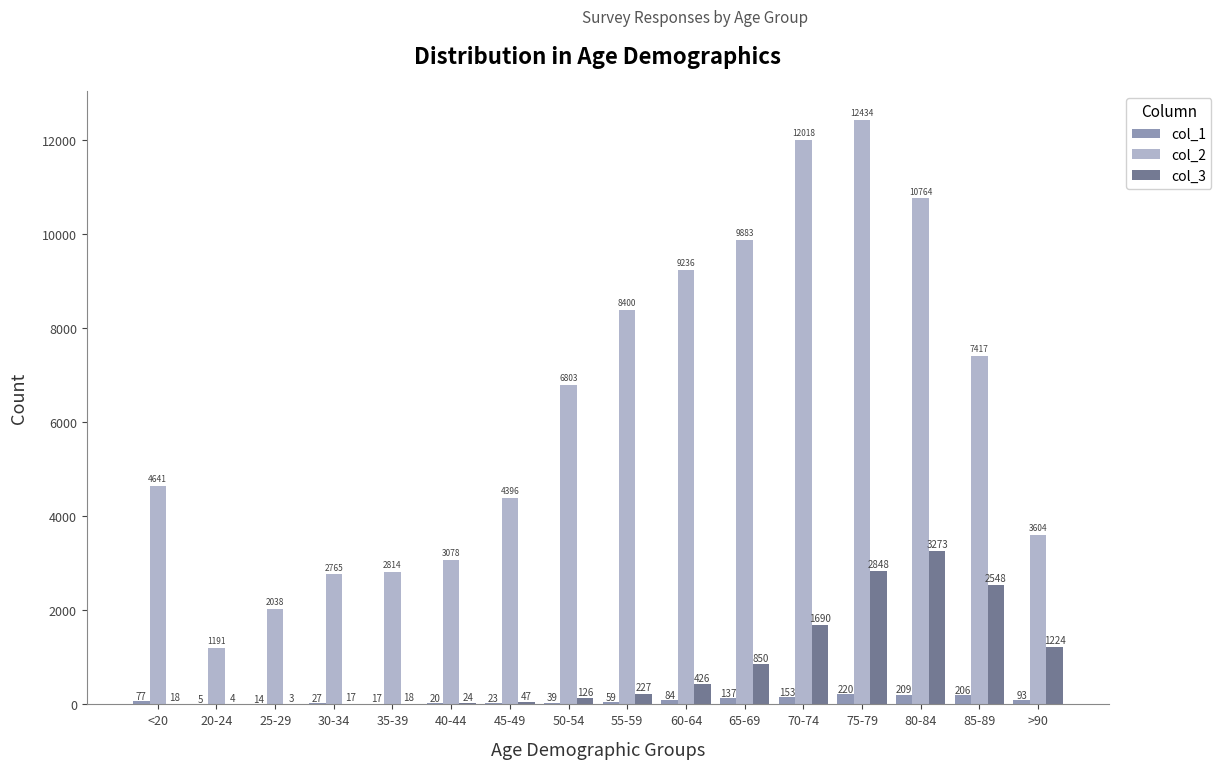

The value of col_2 at <20 is 4641. True or false?

True